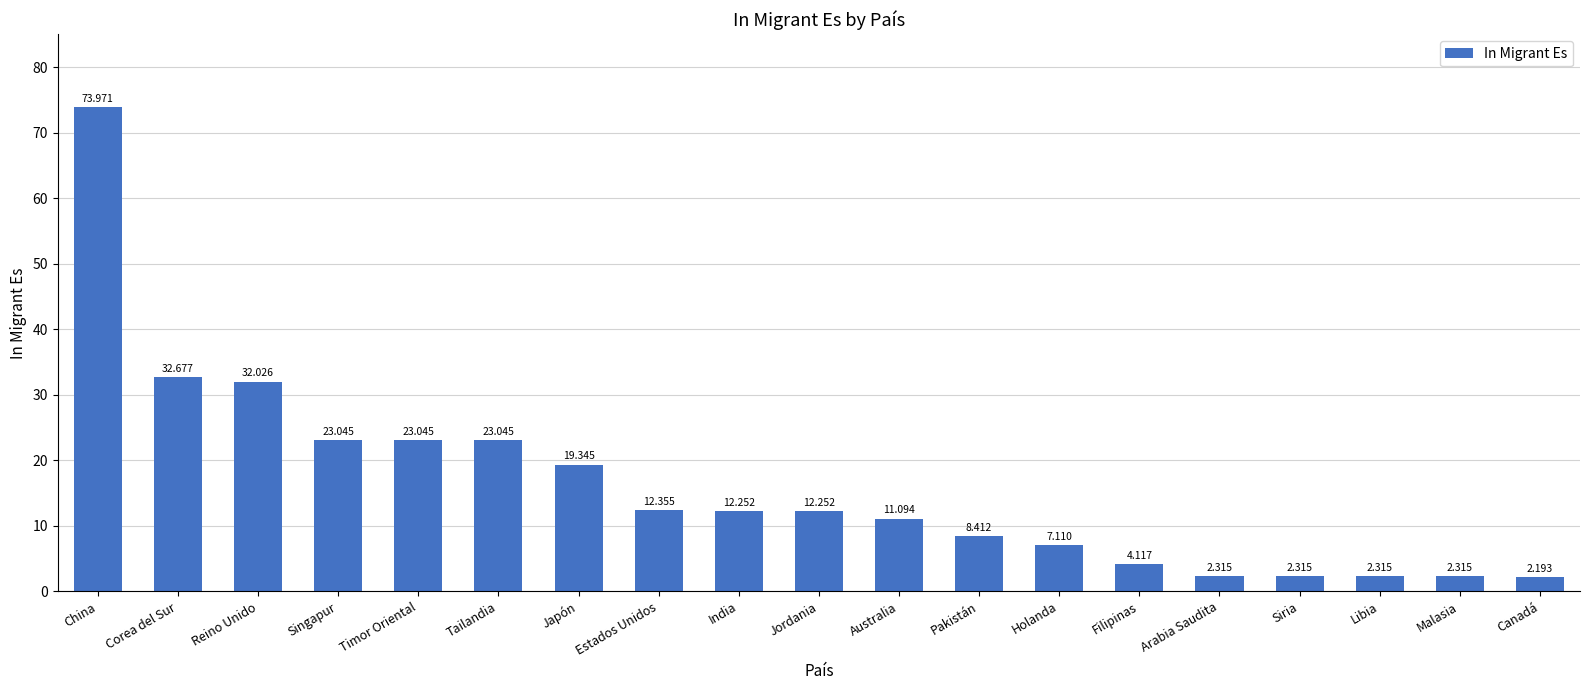

Are the bars grouped side by side (vs. stacked)?

No